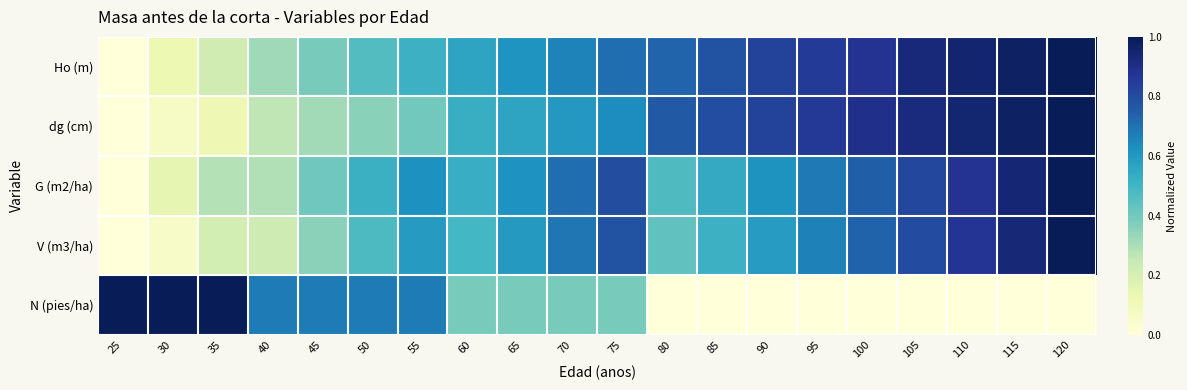

At how many categories does at least one series exceed 0?

20